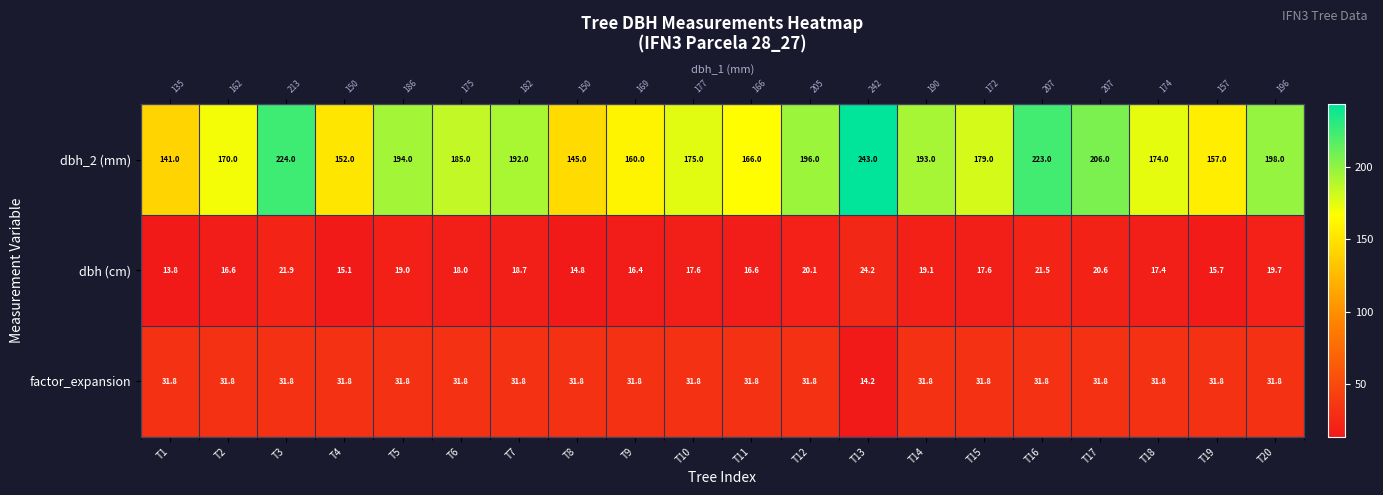

At which category is the sum across all series the highest?

T13